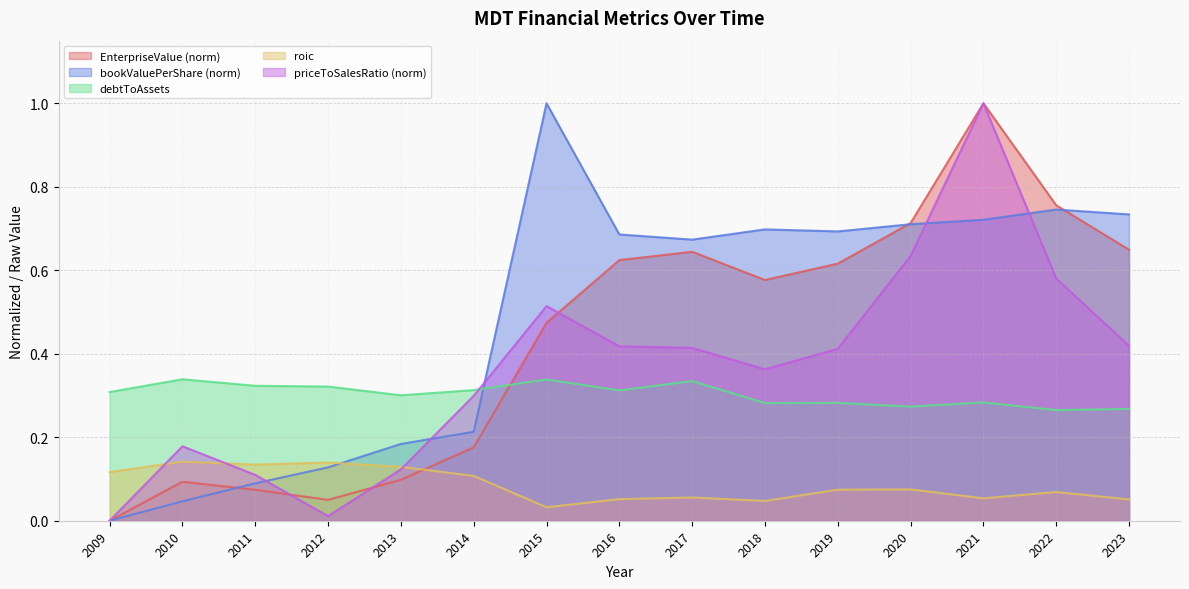

Which category has the lowest value across all series?

2009